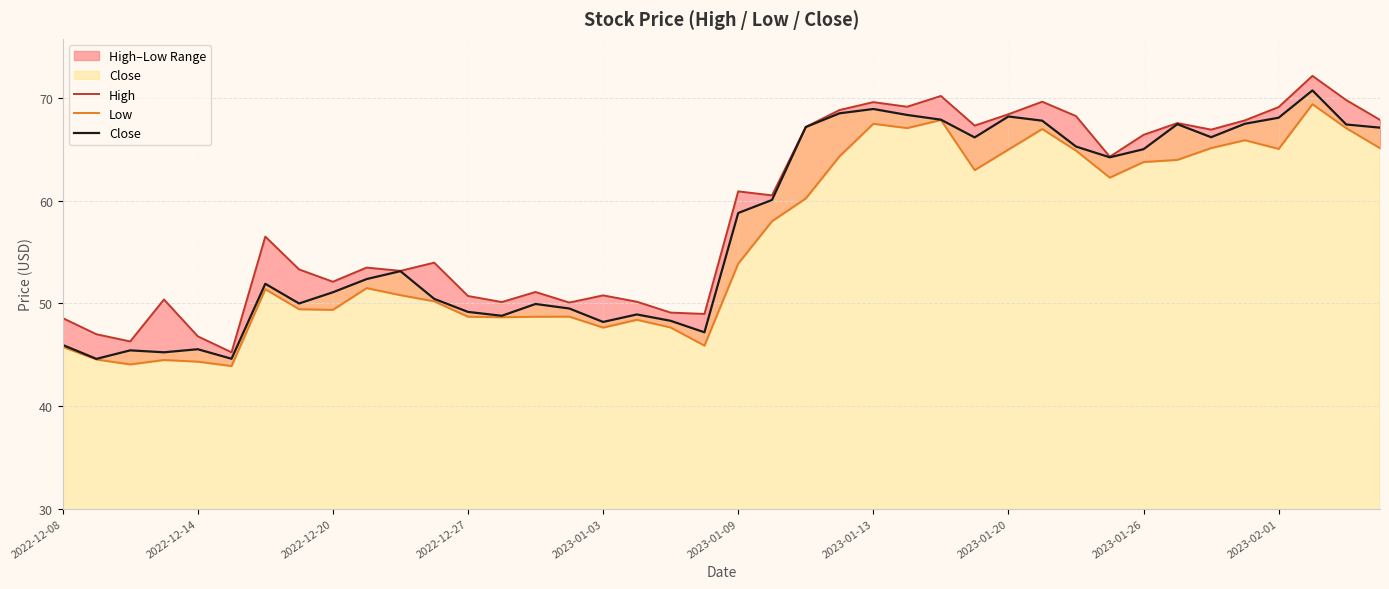

At how many categories does at least one series exceed 58?

20